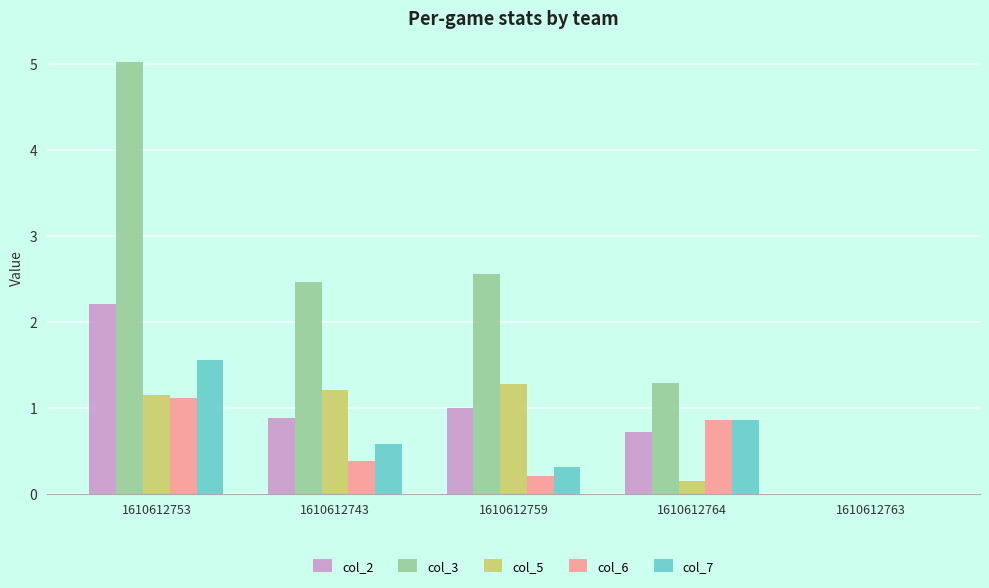

What value does the col_2 series have at 1610612764?

0.7